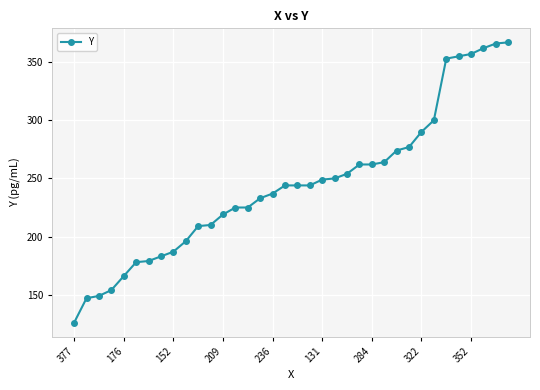

What is the minimum value shown in the chart?

126